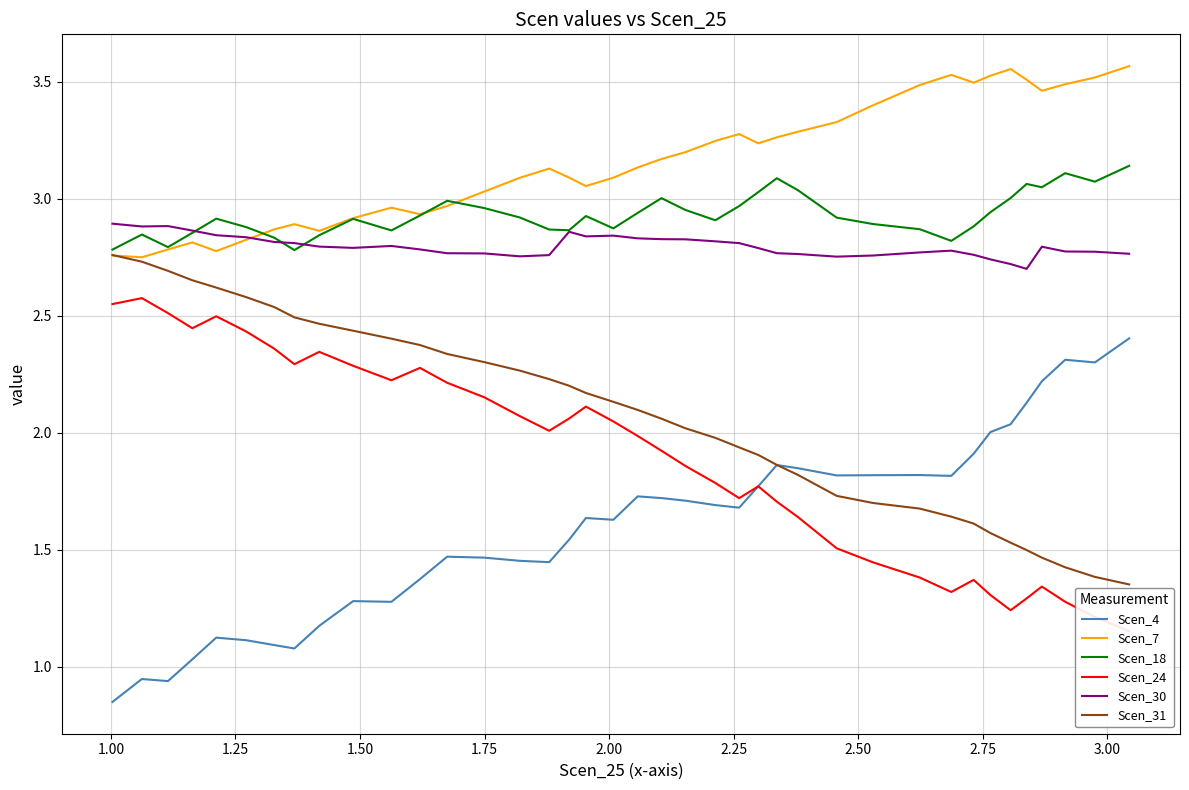

True or false: Scen_30 and Scen_4 cross at least once.

False